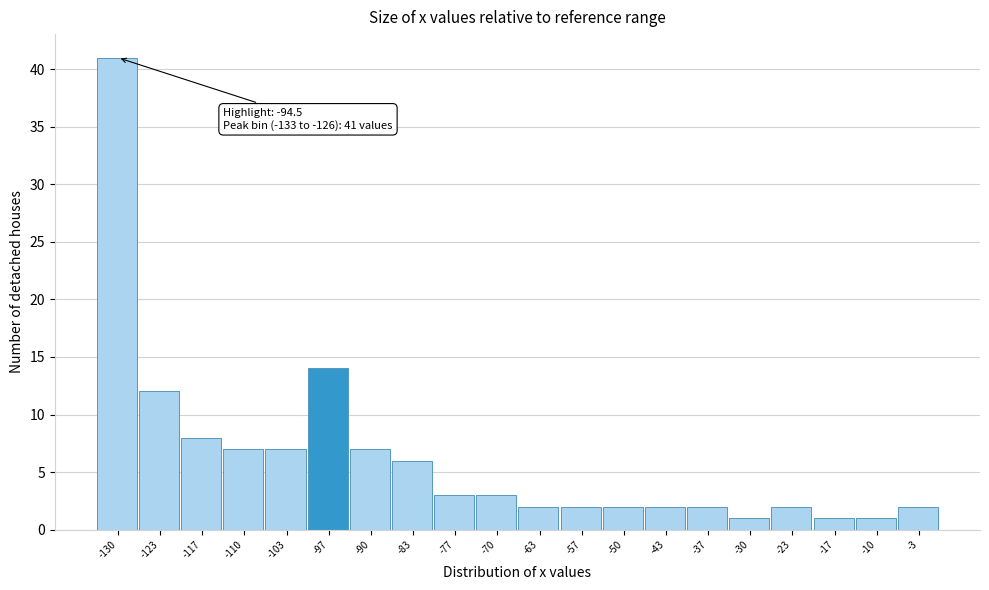

Over which range of the x-axis is the bar tallest?

-133 to -127